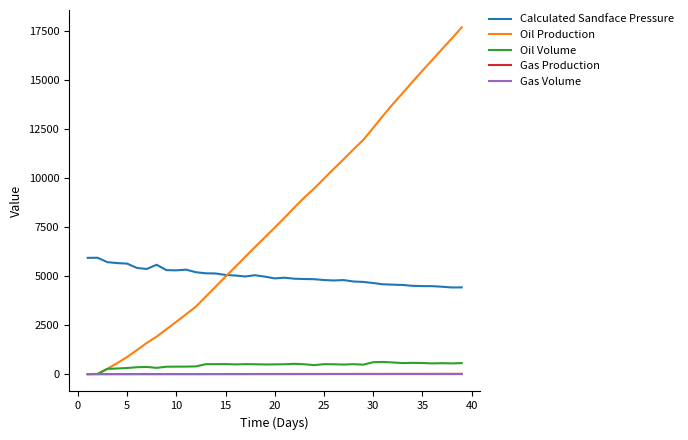

Which series has the widest spread of values?

Oil Production